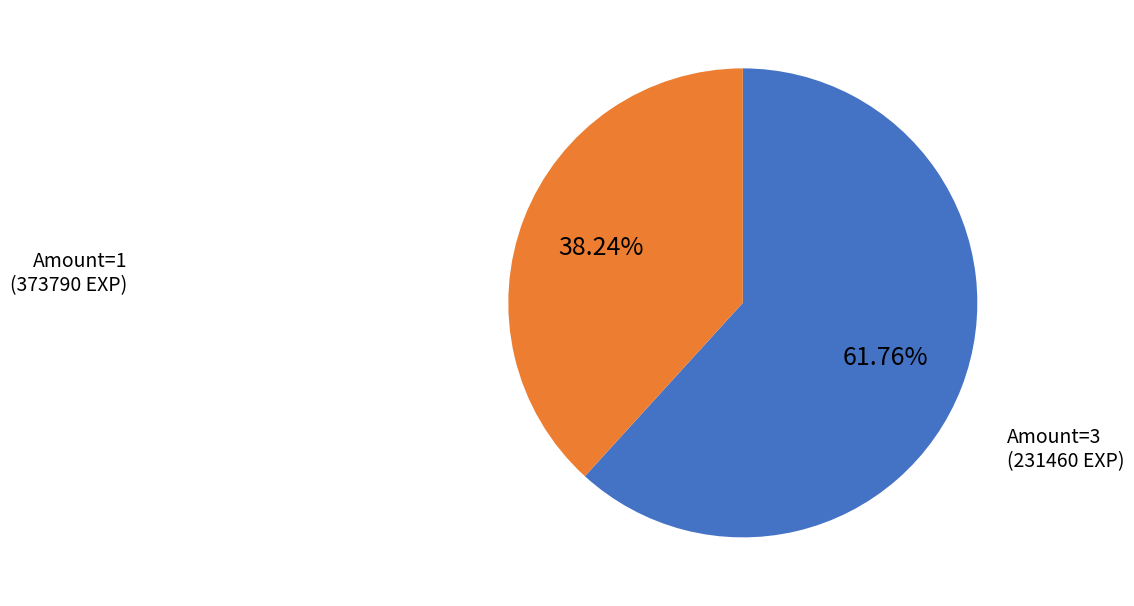

Is there a majority slice in this chart?

Yes